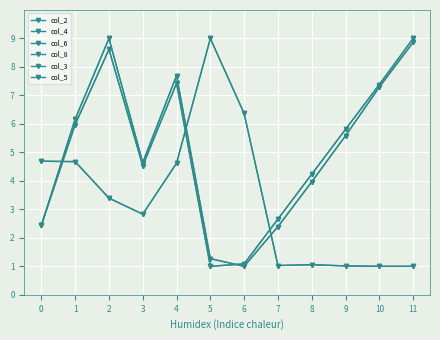

Does the chart have visible grid lines?

Yes